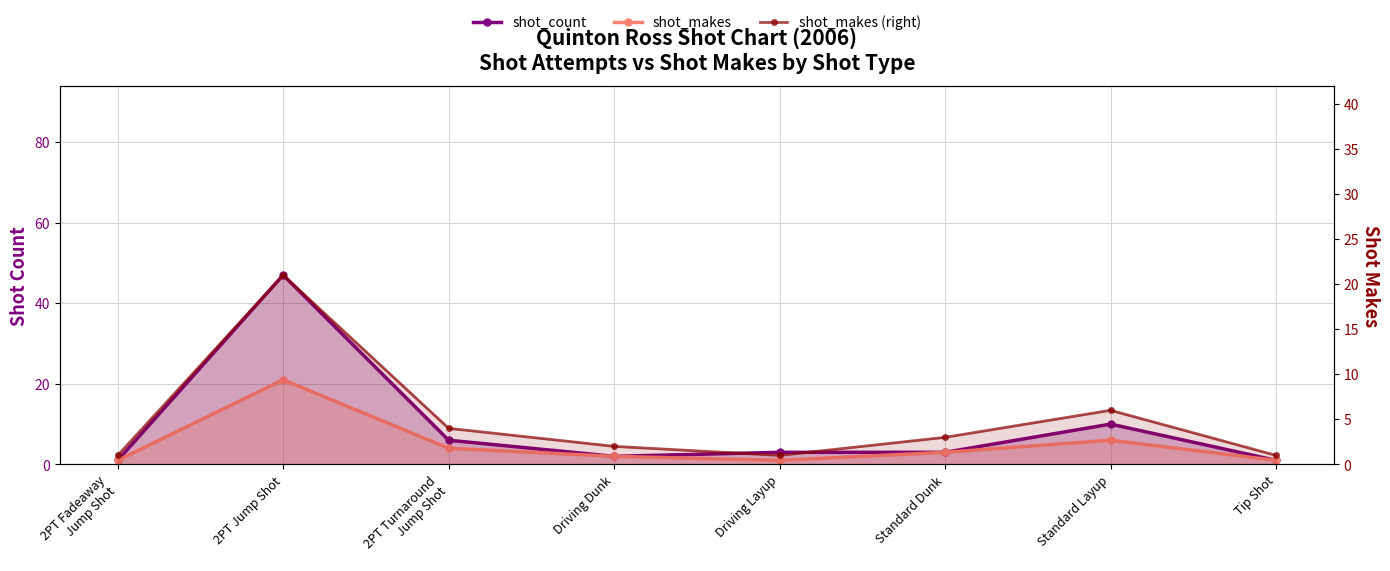

True or false: shot_makes and shot_makes (right) cross at least once.

False